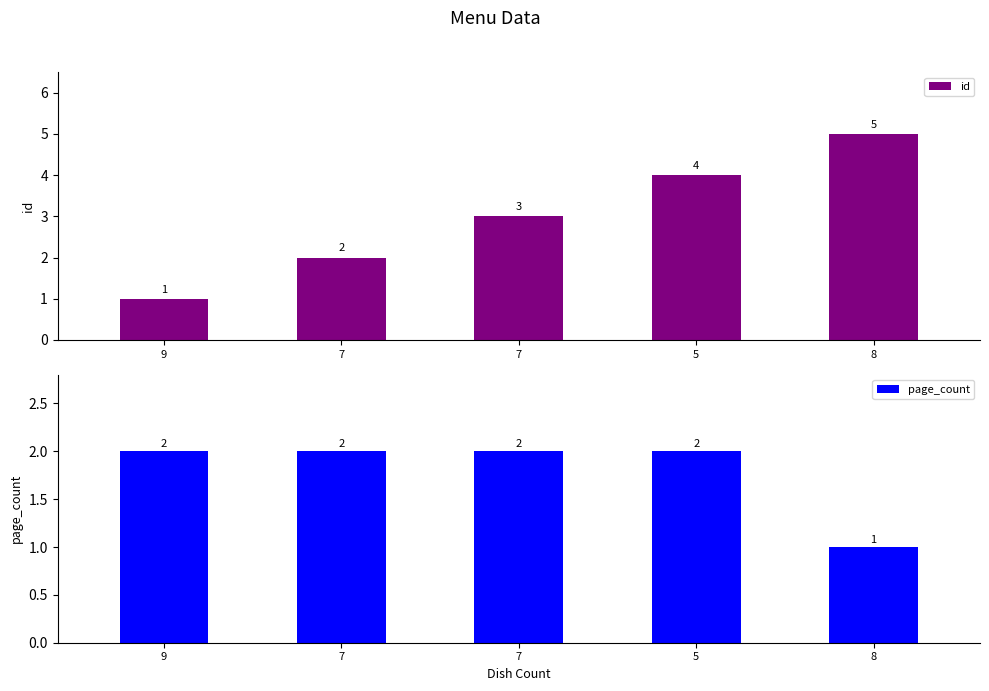

What is the label of the 3rd bar from the right?

7